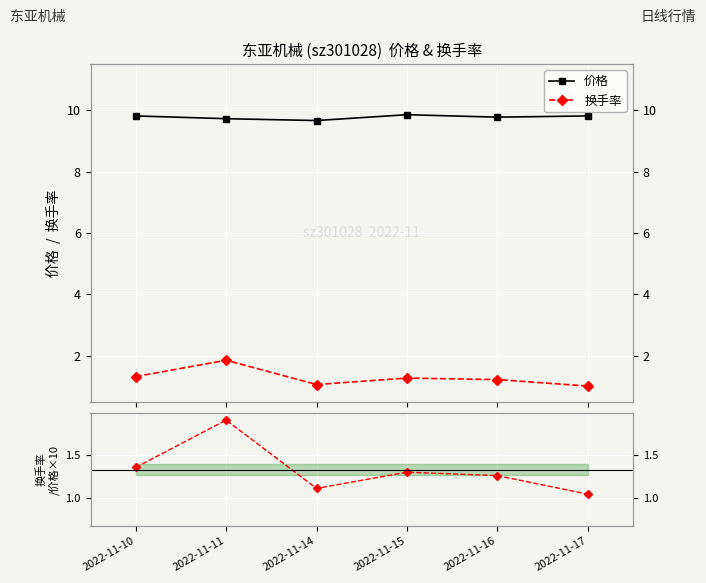

Rank the series by their maximum value, from lowest to highest.

换手率, 换手率/价格×10, 价格